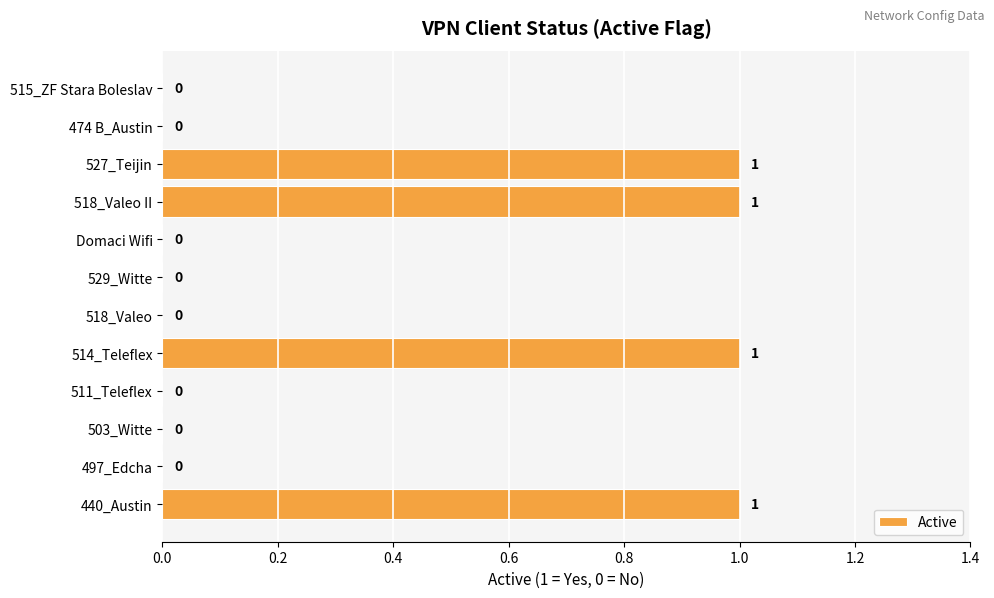

What is the greatest value displayed?

1